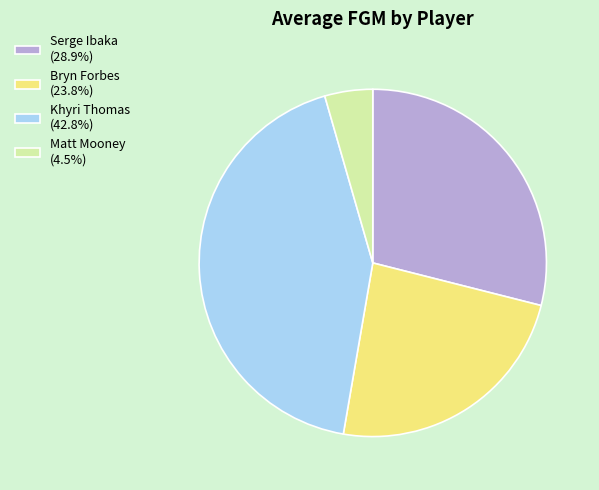

Does Khyri Thomas (42.8%) account for over 50% of the chart?

No